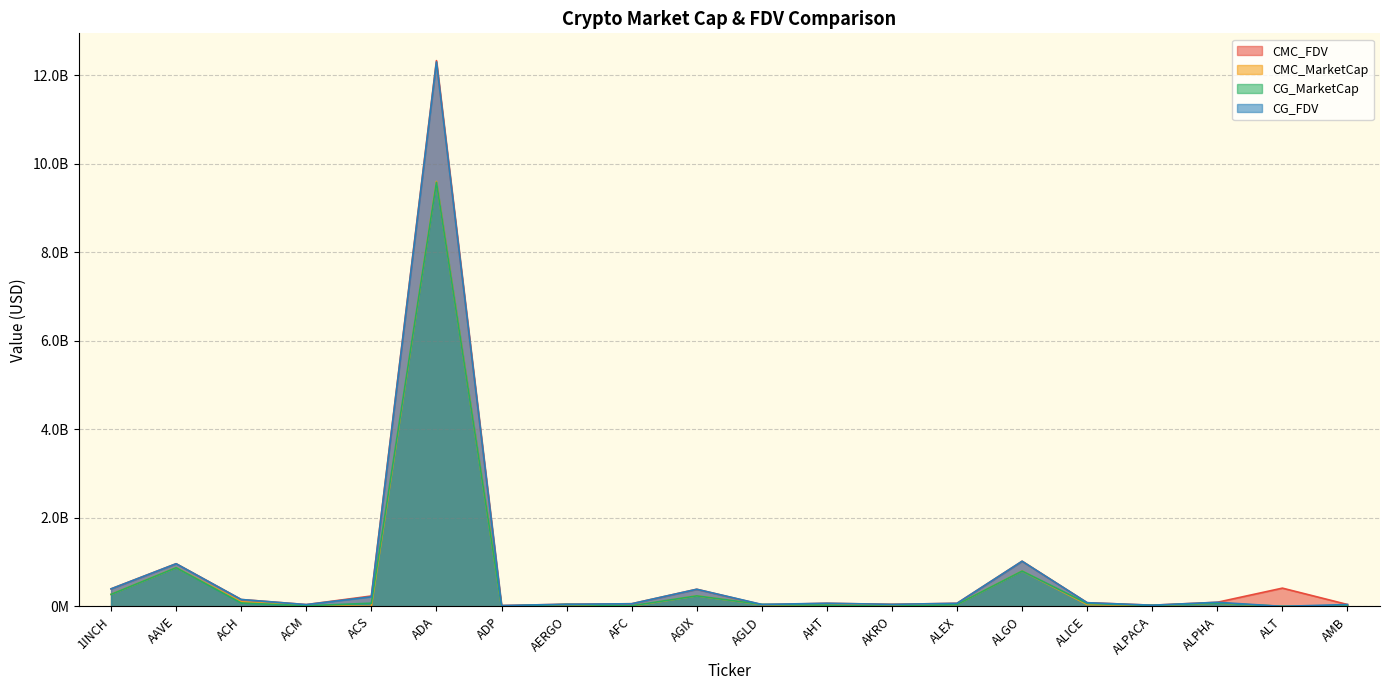

At how many categories does at least one series exceed 3930984488?

1